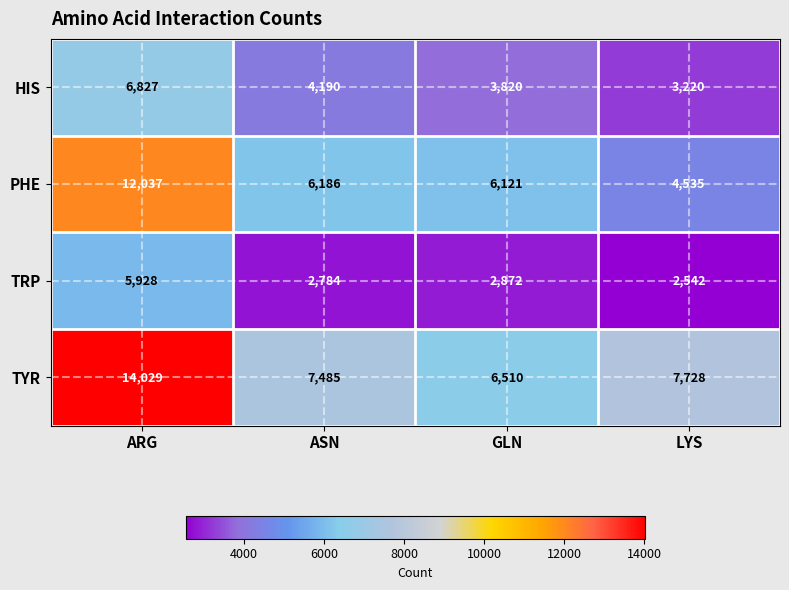

What is the total value across all series at GLN?

19323